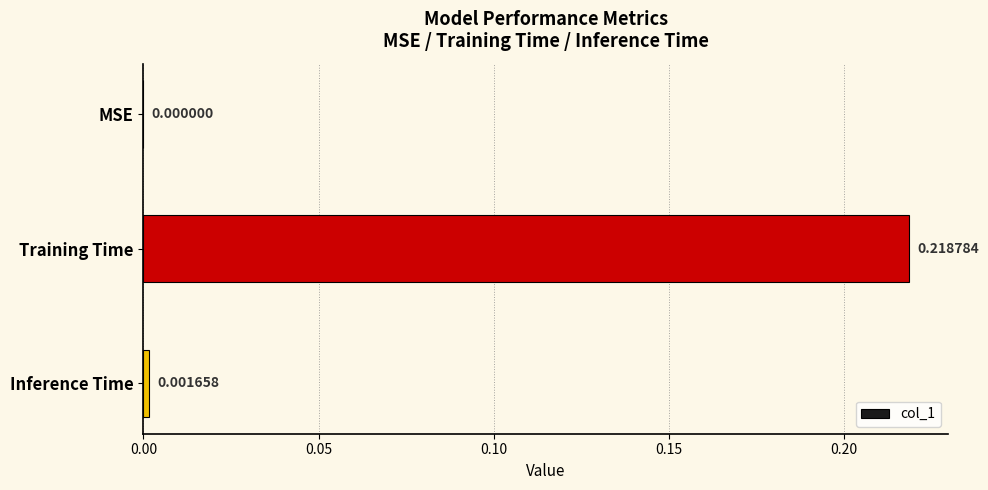

What is the change in value from MSE to Training Time?

+0.2